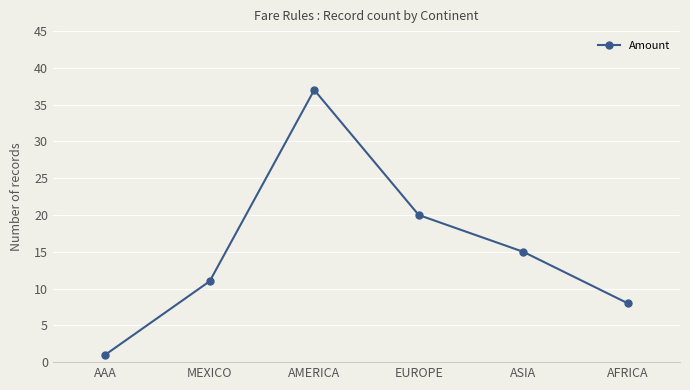

What is the minimum value shown in the chart?

1